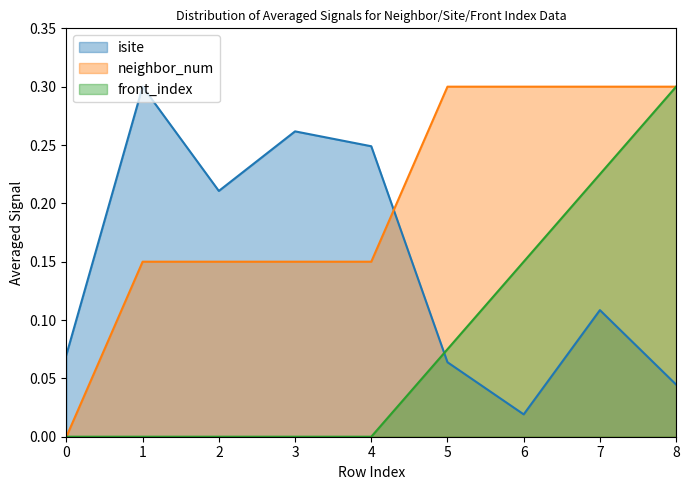

Which series has the largest total across all categories?

neighbor_num